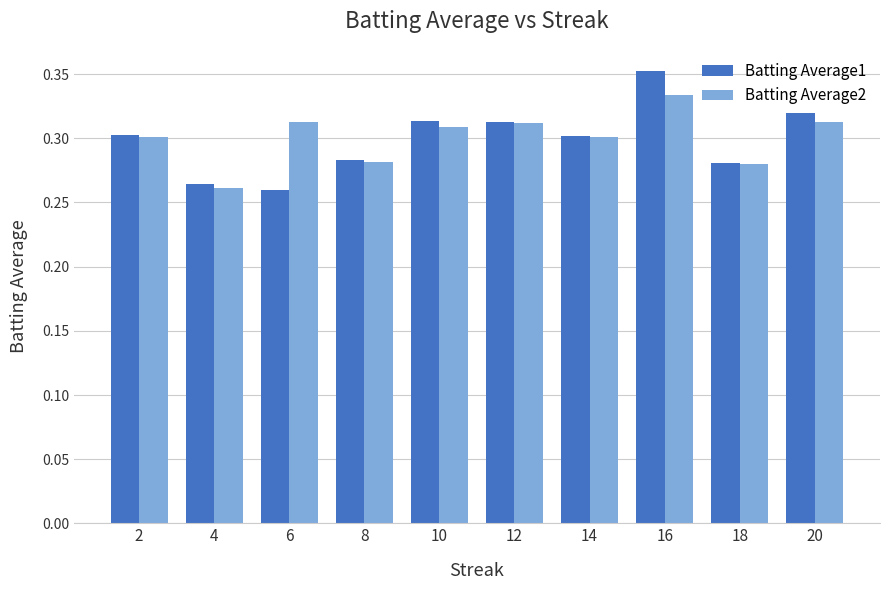

At which category is the sum across all series the highest?

16